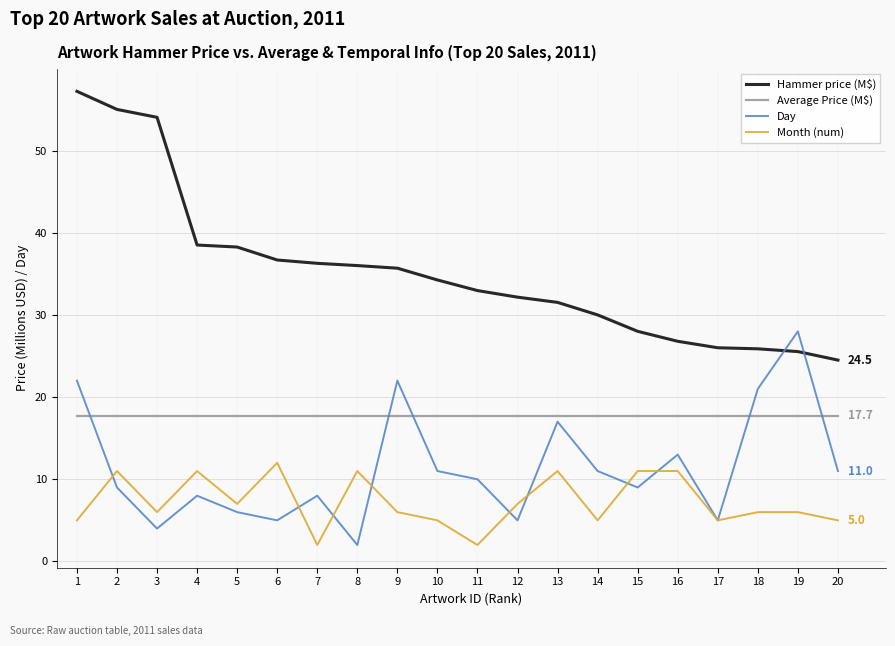

True or false: Day has a value of 21.0 at 18.

True